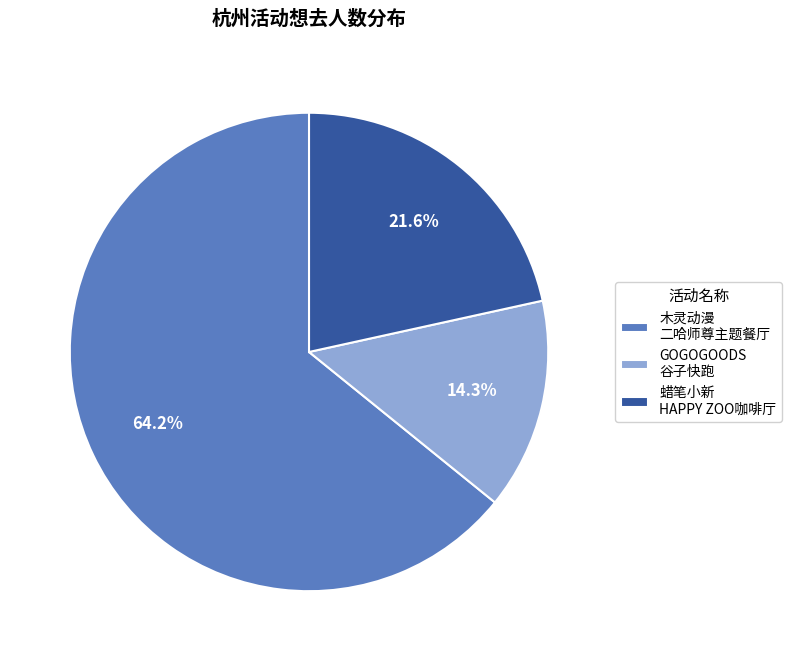

Which slice represents more than half of the pie?

木灵动漫 二哈师尊主题餐厅